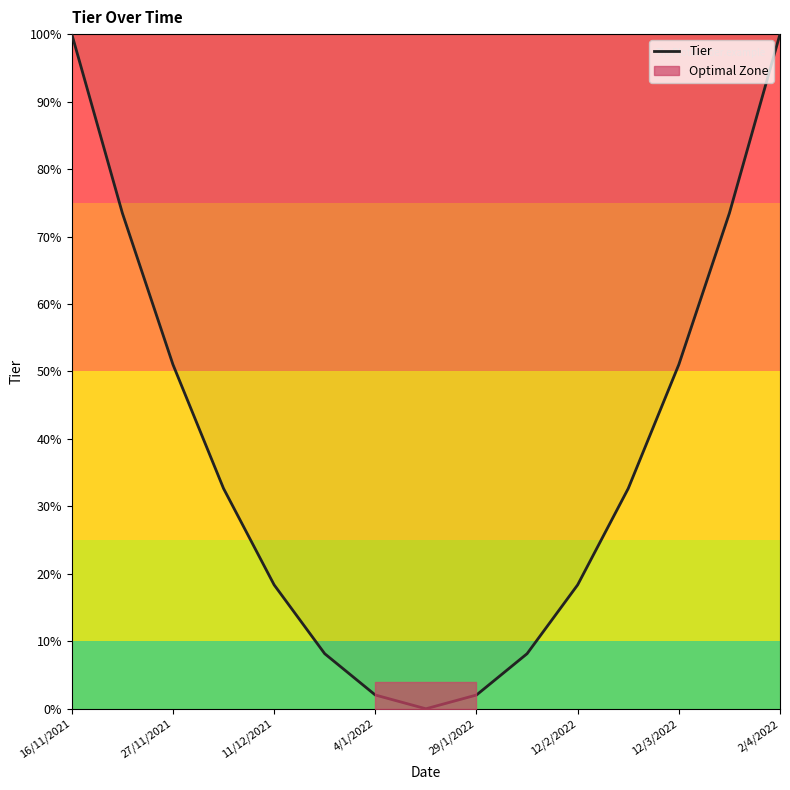

How many data points are above 0?

14